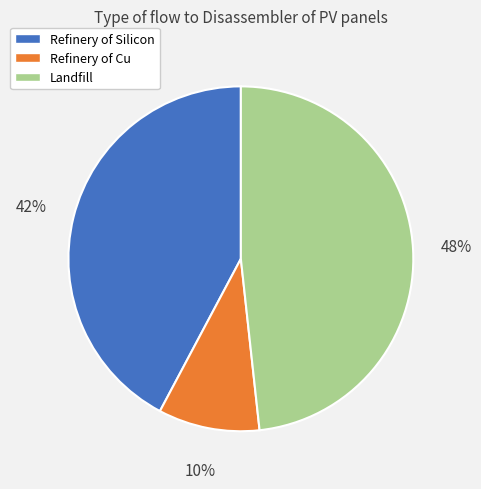

Combined, do Refinery of Cu and Refinery of Silicon account for over 50%?

Yes